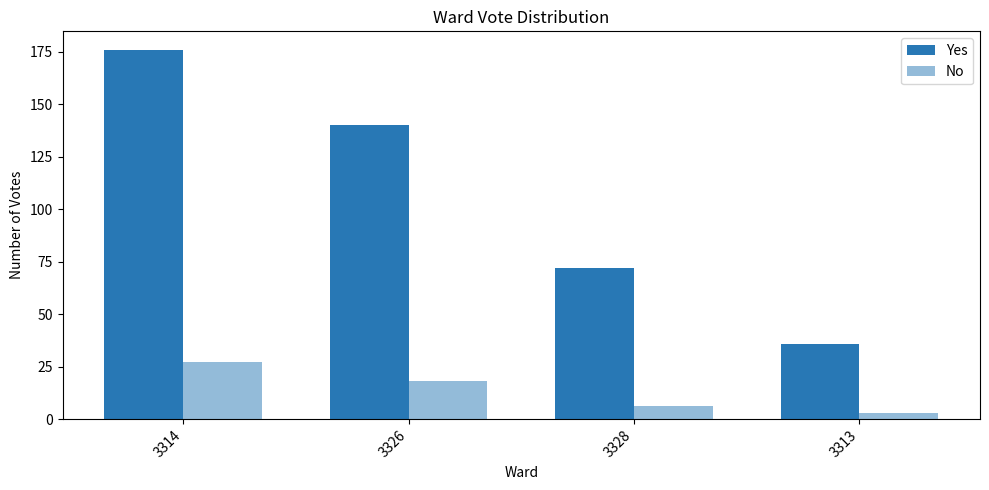

Does the chart contain any negative values?

No